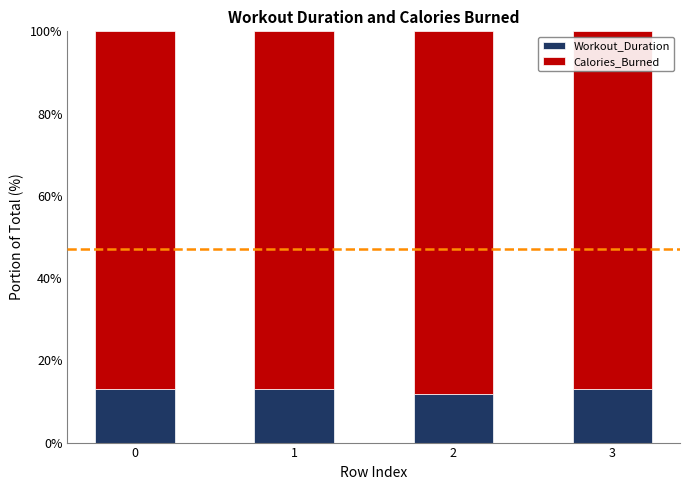

What is the approximate value of Workout_Duration at 0?

13.0